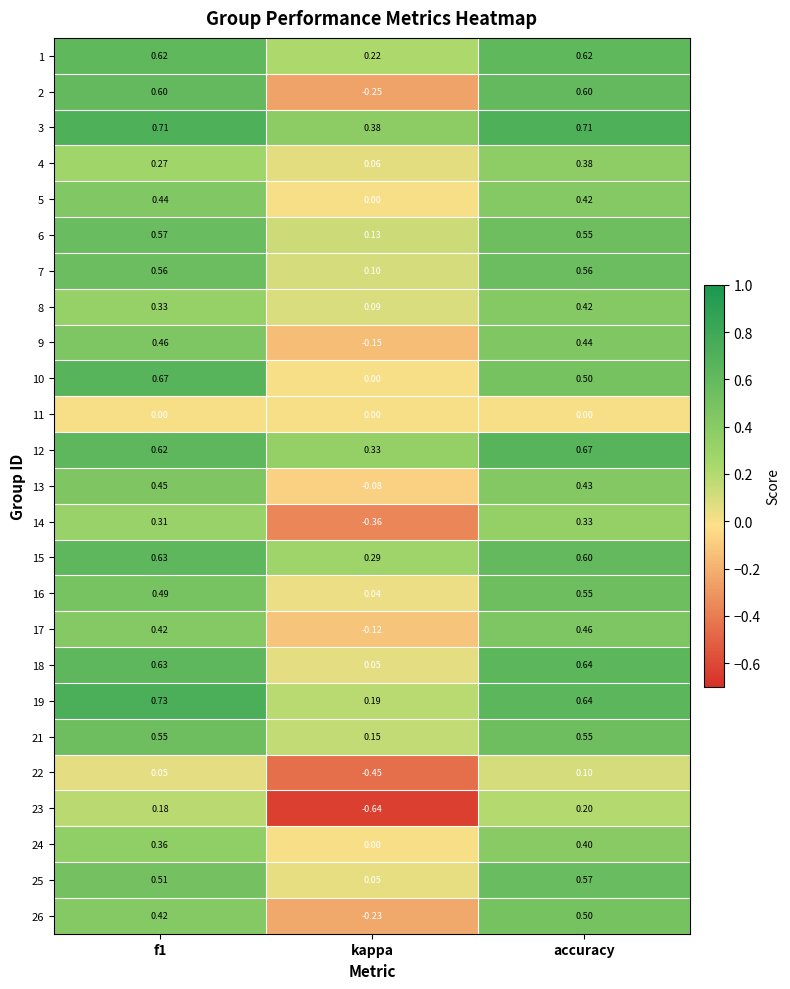

Is the value of 1 at kappa greater than the value of 8 at accuracy?

No